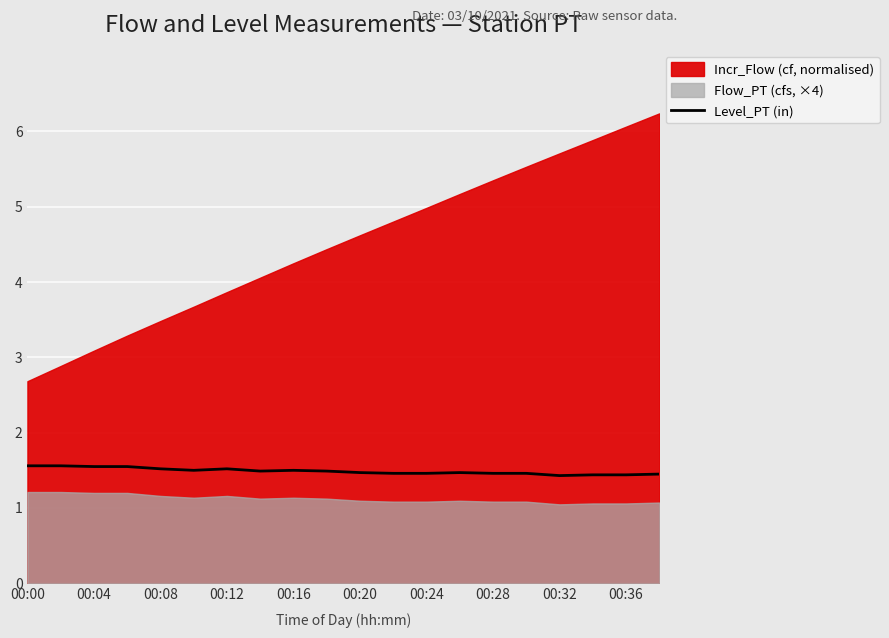

Is it true that Level_PT (in) equals 1.6 at 00:00?

True